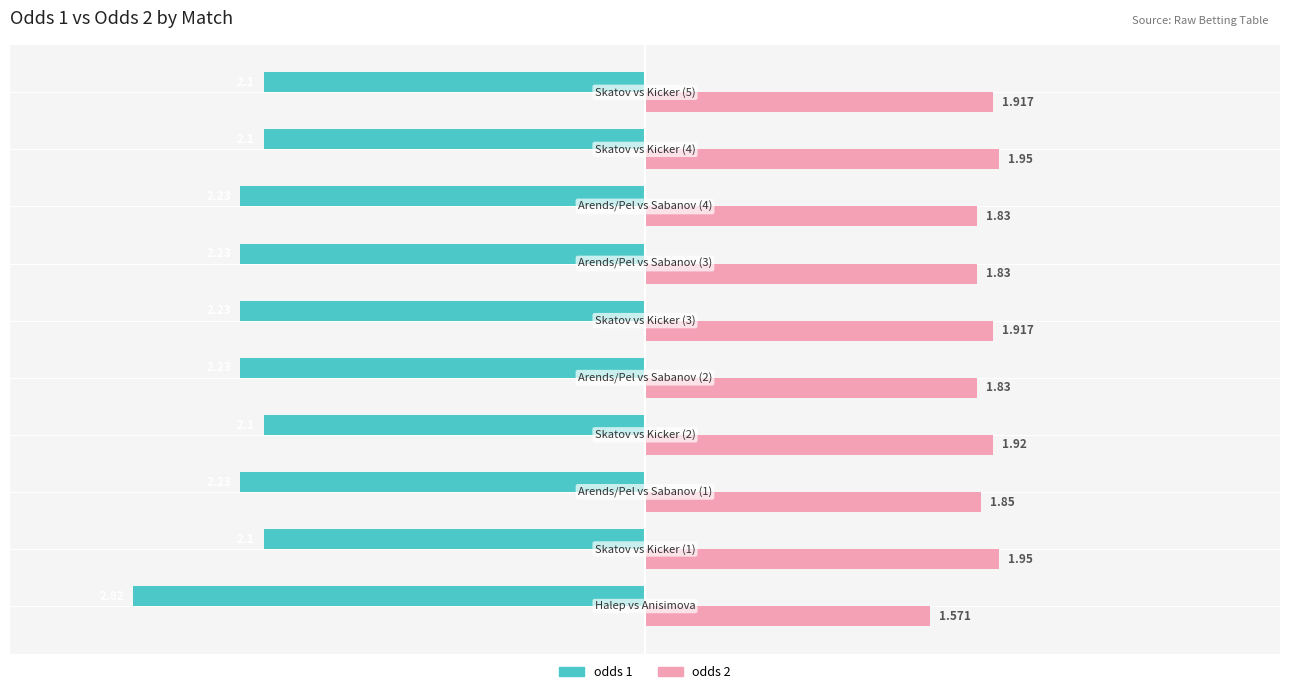

What are all the series names shown in the legend?

odds 1, odds 2